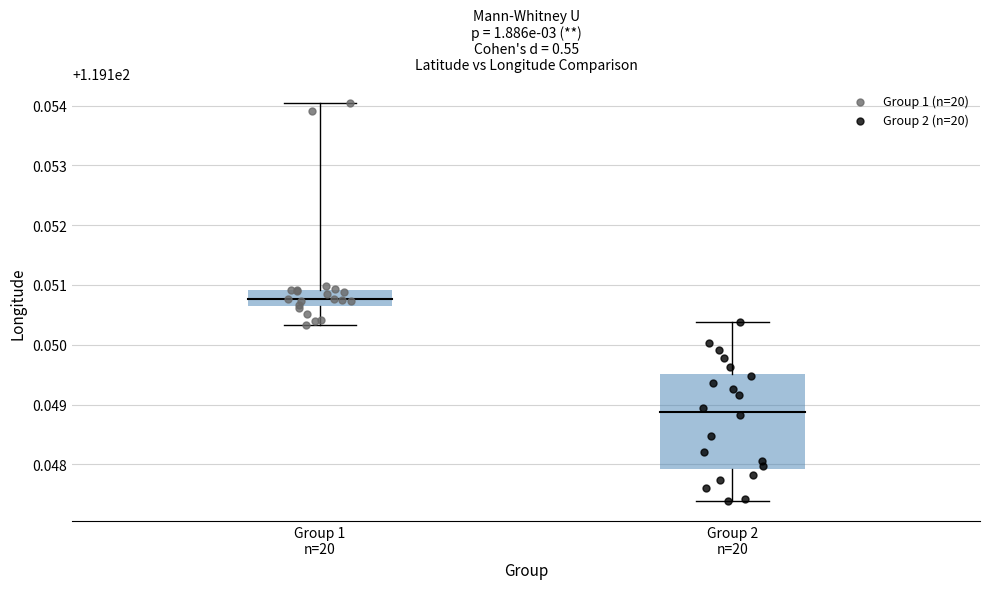

Which series contains the lowest Y value?

Group 2 (n=20)